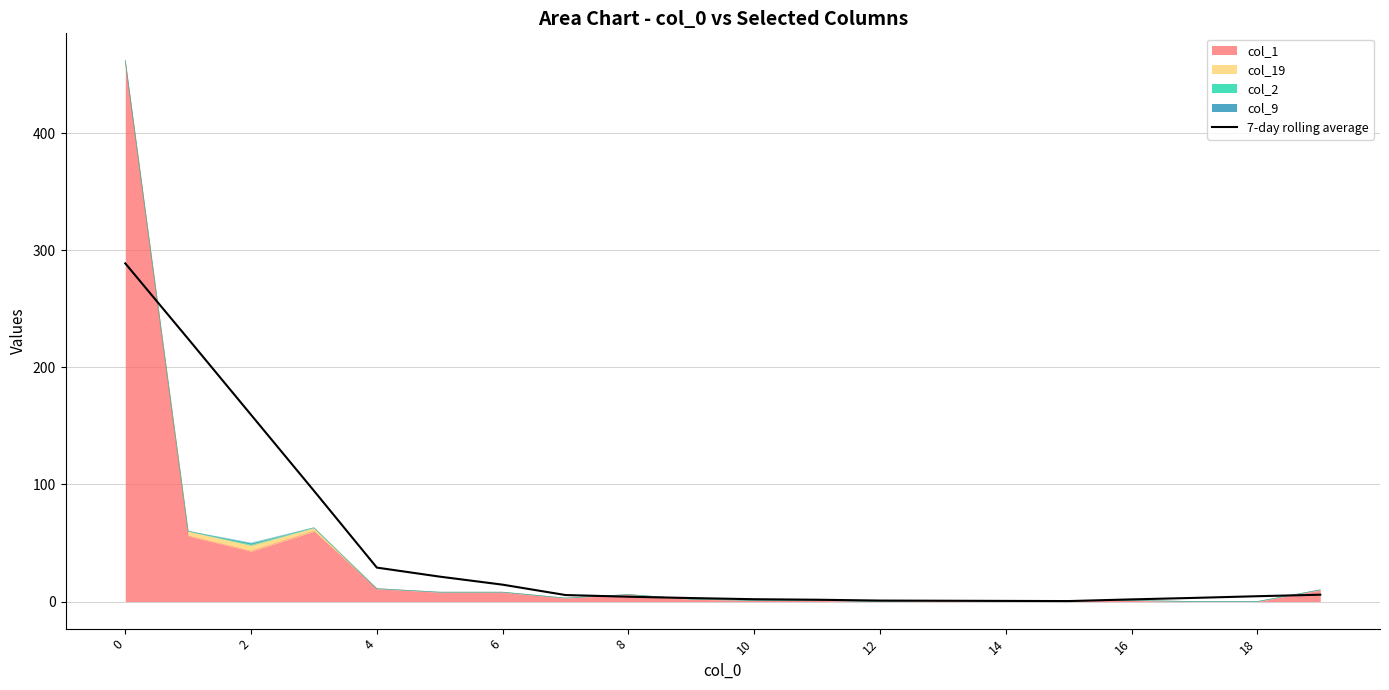

What is the greatest value displayed?

288.7